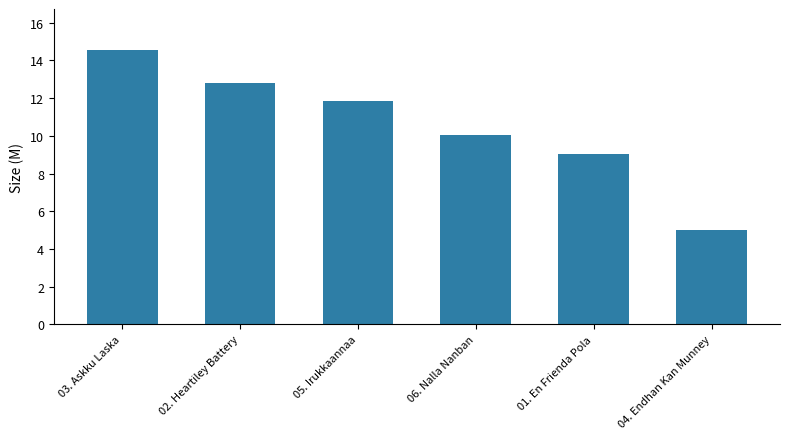

What is the label of the 4th bar from the left?

06. Nalla Nanban